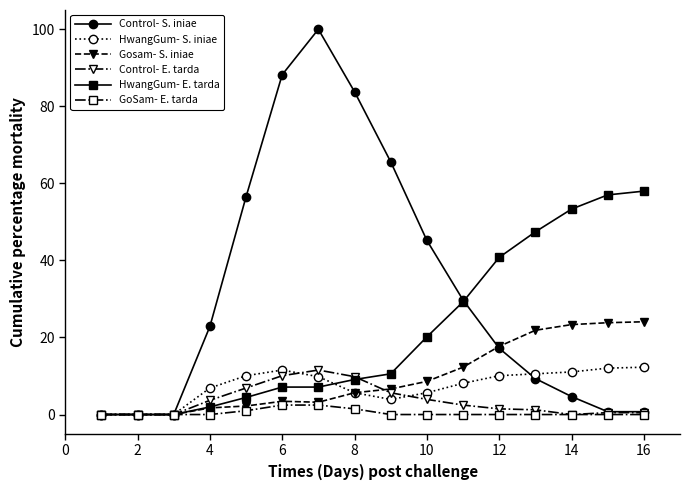

Which series has the largest total across all categories?

Control- S. iniae